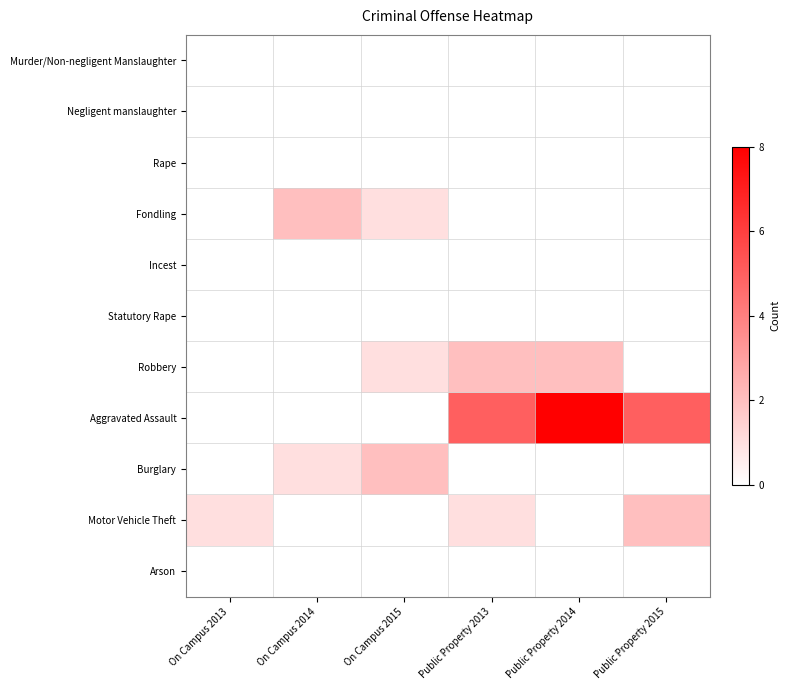

List the series in order of their peak value, highest first.

Aggravated Assault, Fondling, Robbery, Burglary, Motor Vehicle Theft, Murder/Non-negligent Manslaughter, Negligent manslaughter, Rape, Incest, Statutory Rape, Arson